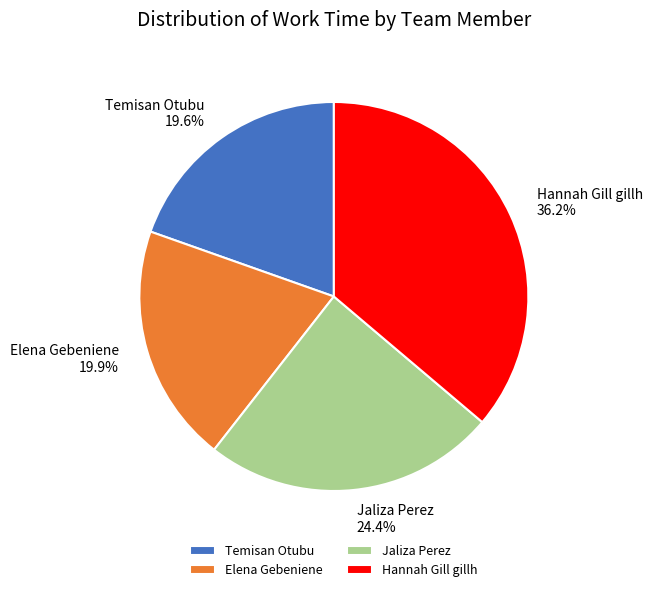

Between Hannah Gill gillh and Elena Gebeniene, which is larger?

Hannah Gill gillh